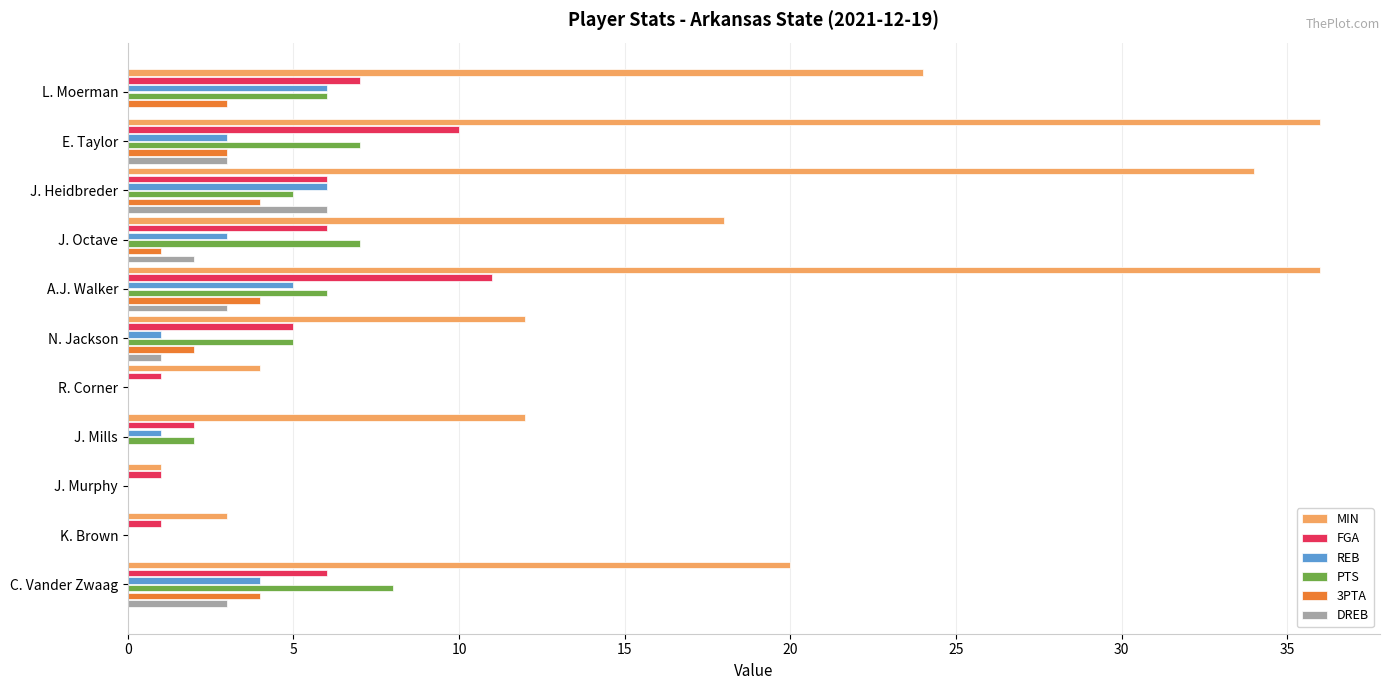

Is it true that DREB equals -4 at J. Mills?

False